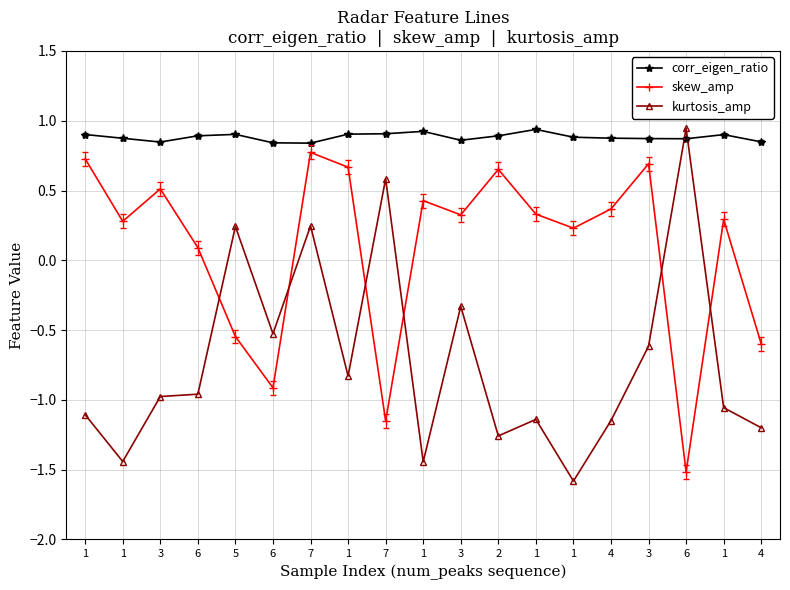

How many data points in kurtosis_amp are above 0?

4